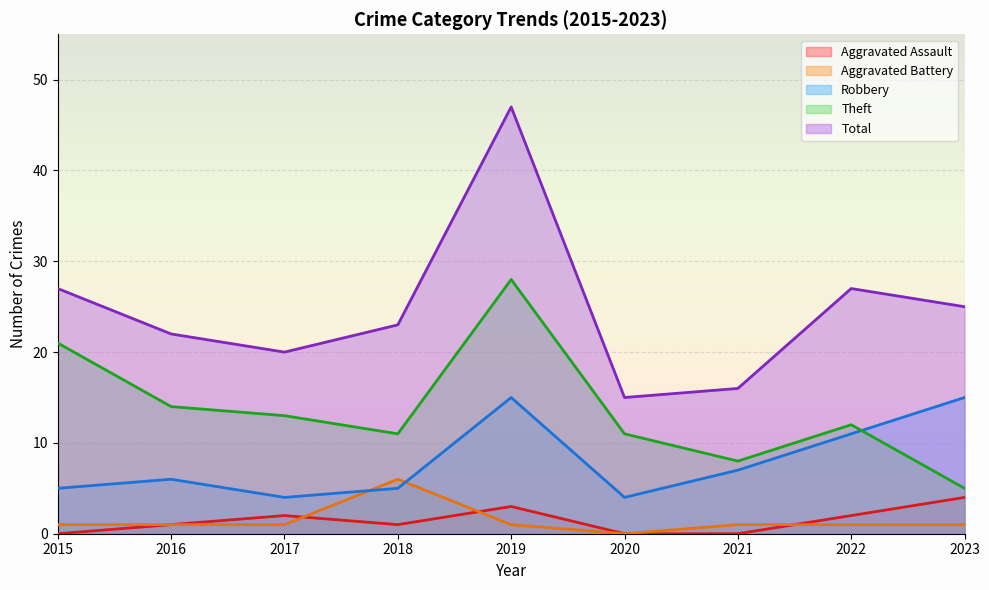

Which series changed the most between 2021 and 2022?

Total